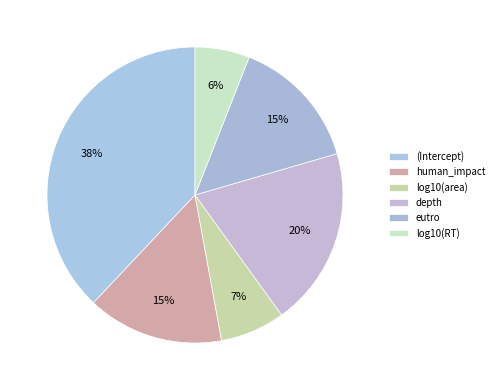

What is the largest slice in the pie chart?

(Intercept)